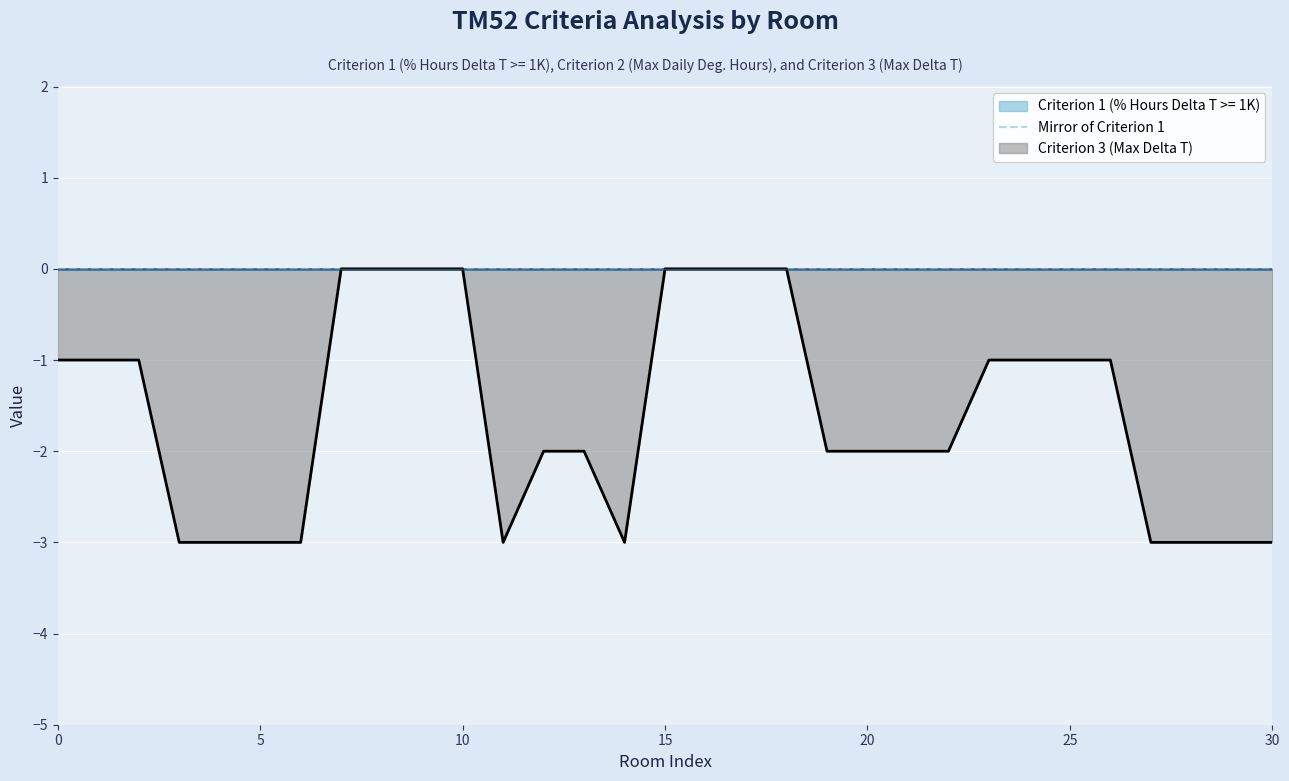

Is the value of Criterion 2 (Max Daily Deg. Hours) at 26 greater than the value of Criterion 1 (% Hours Delta T >= 1K) at 16?

No